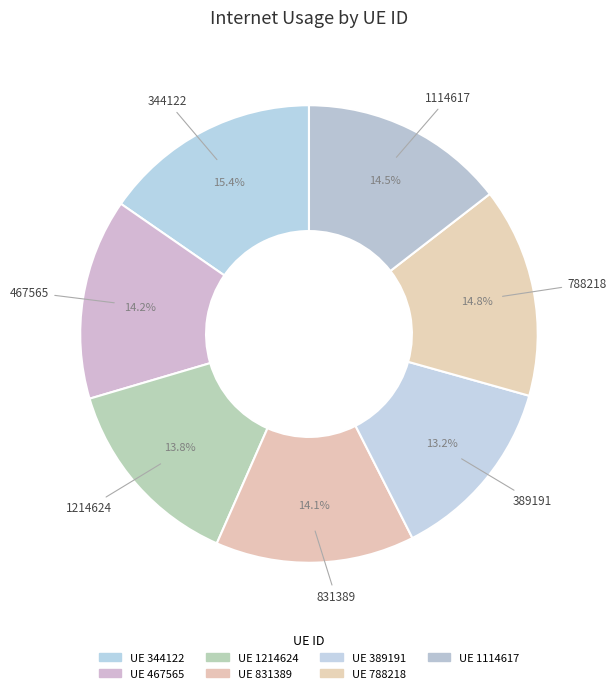

Does any single category account for the majority?

No